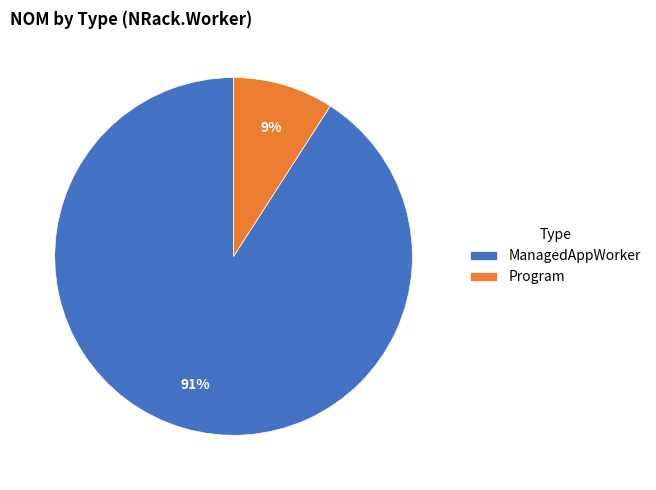

To the nearest percent, what is the difference between the largest and smallest slice percentages?

82%